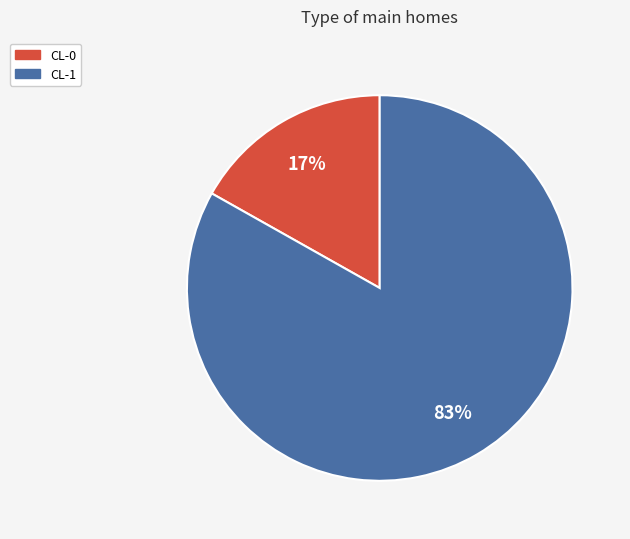

Does CL-1 account for over 50% of the chart?

Yes